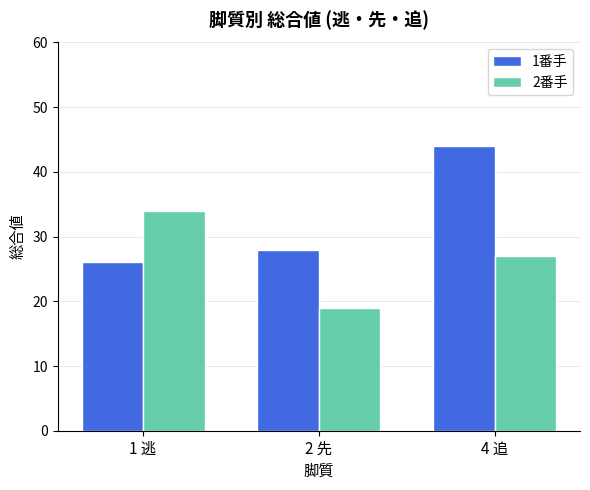

Where is 2番手 nearest to the value 26?

4 追